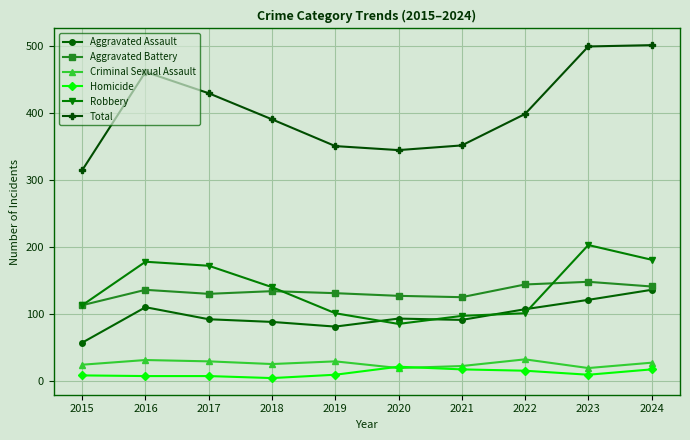

Between 2017 and 2024, which series saw the biggest shift?

Total